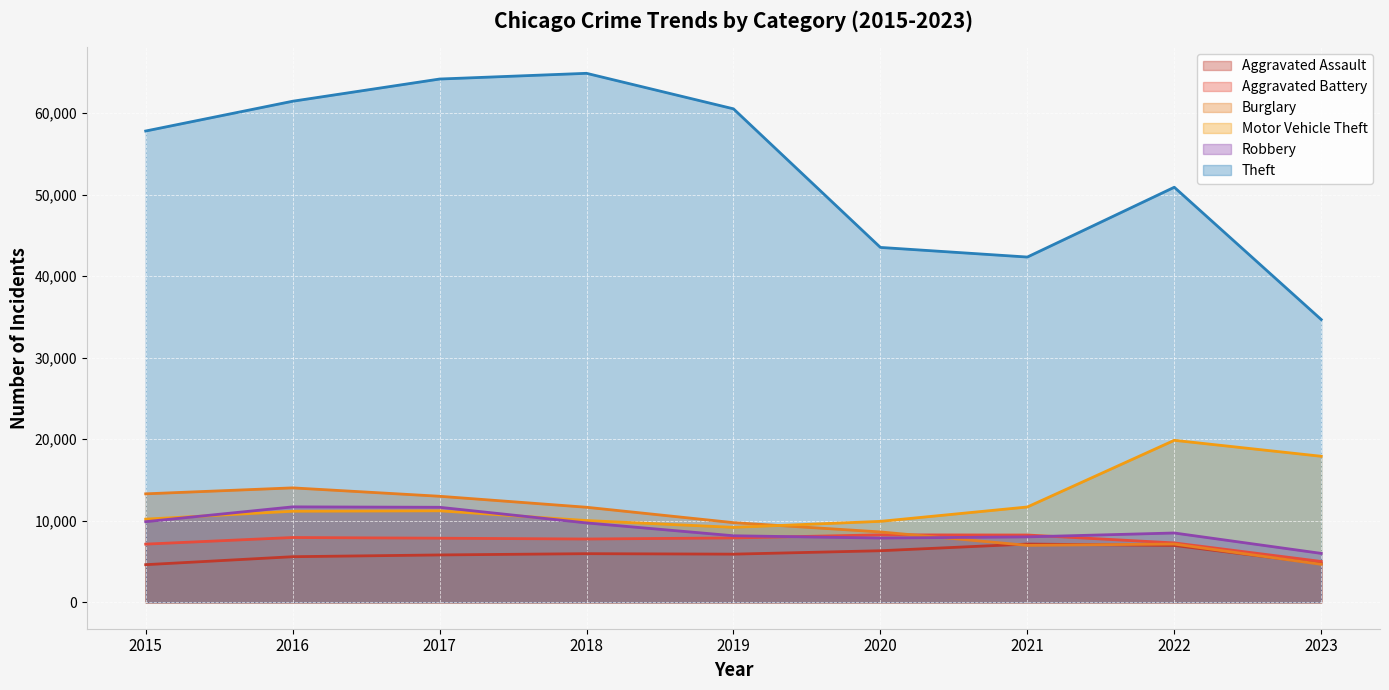

Which series has the largest range (max minus min)?

Theft